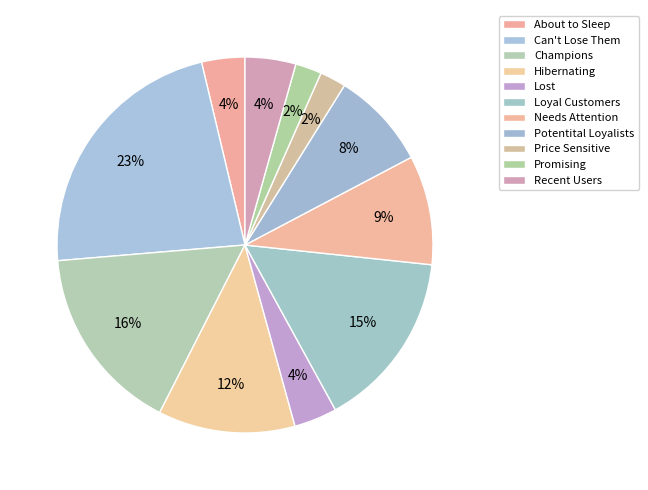

Count the number of slices in the pie.

11